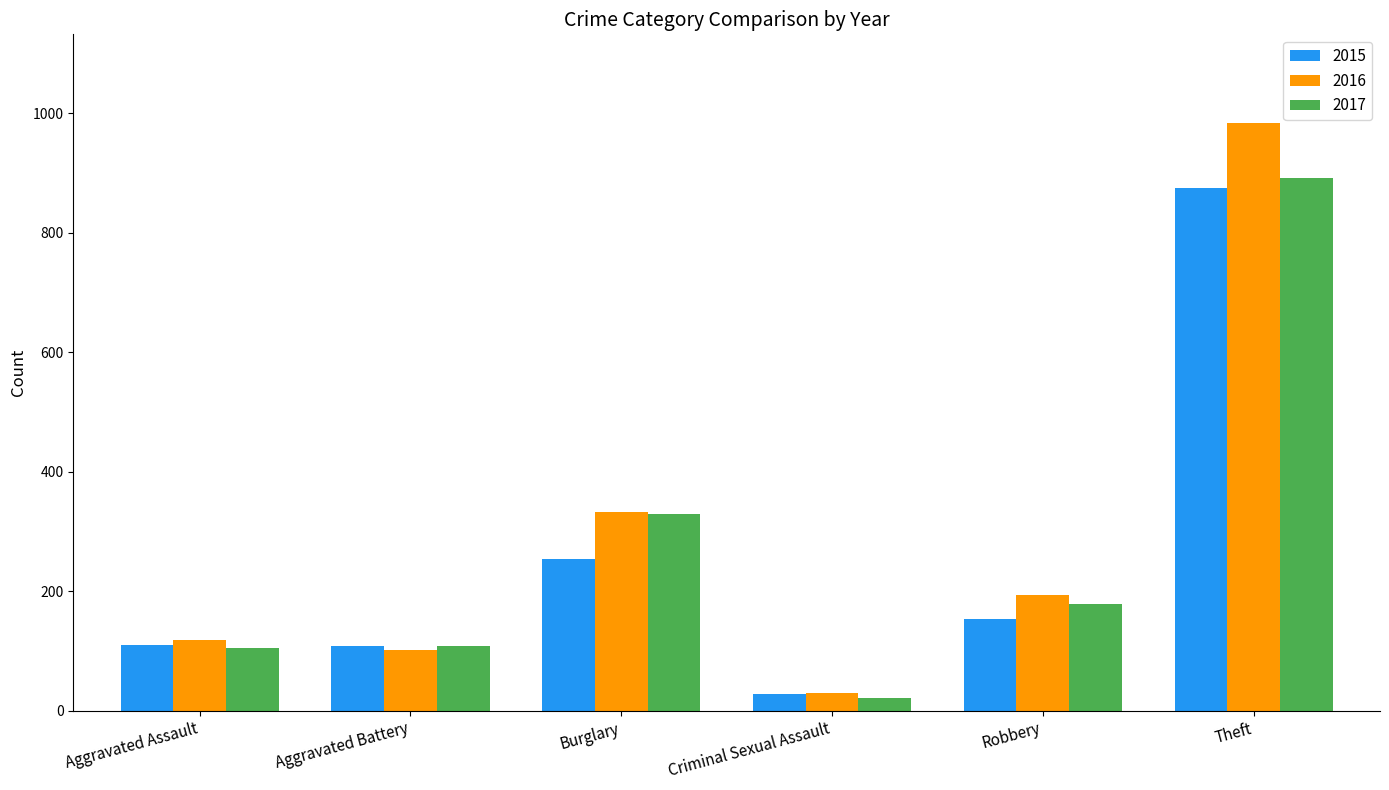

What is the difference between the highest and lowest values at Theft?

110